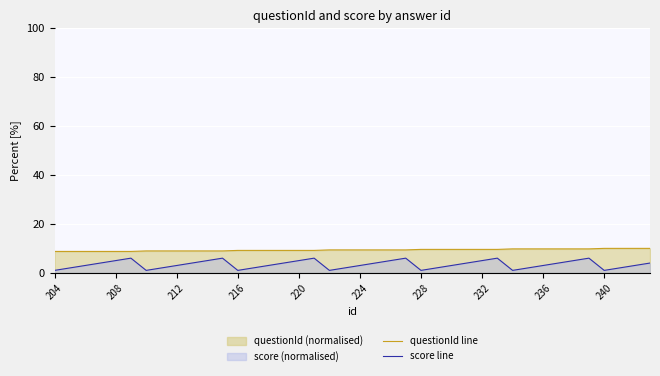

True or false: score line and questionId line intersect in this chart.

False